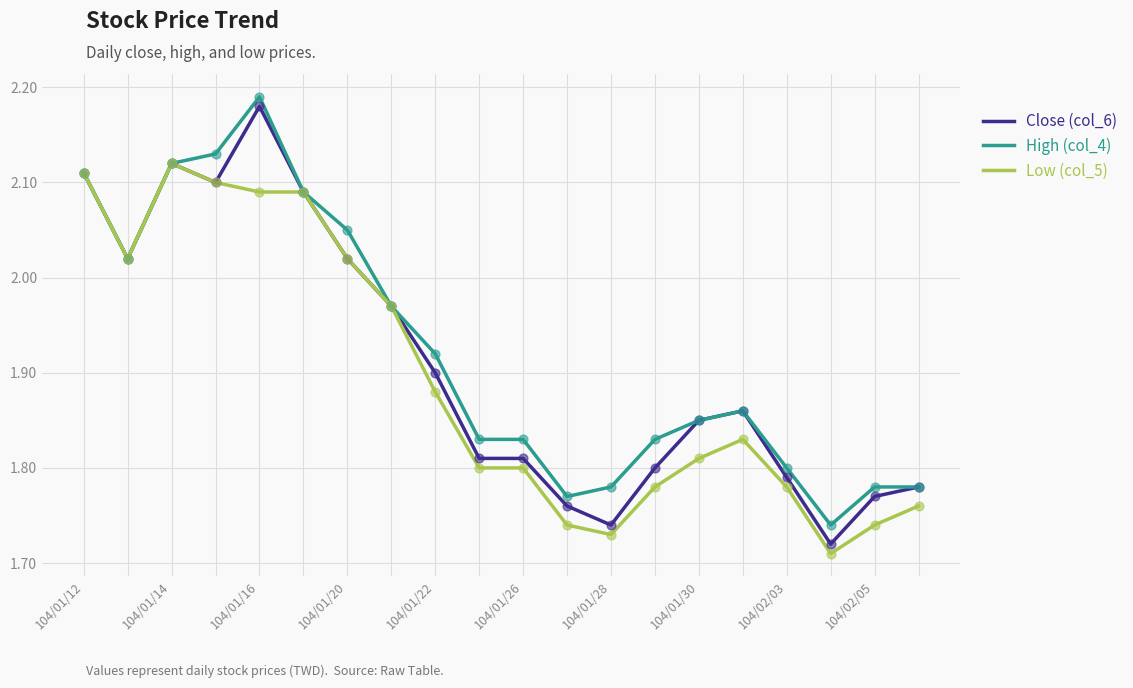

Which series has the largest total across all categories?

High (col_4)